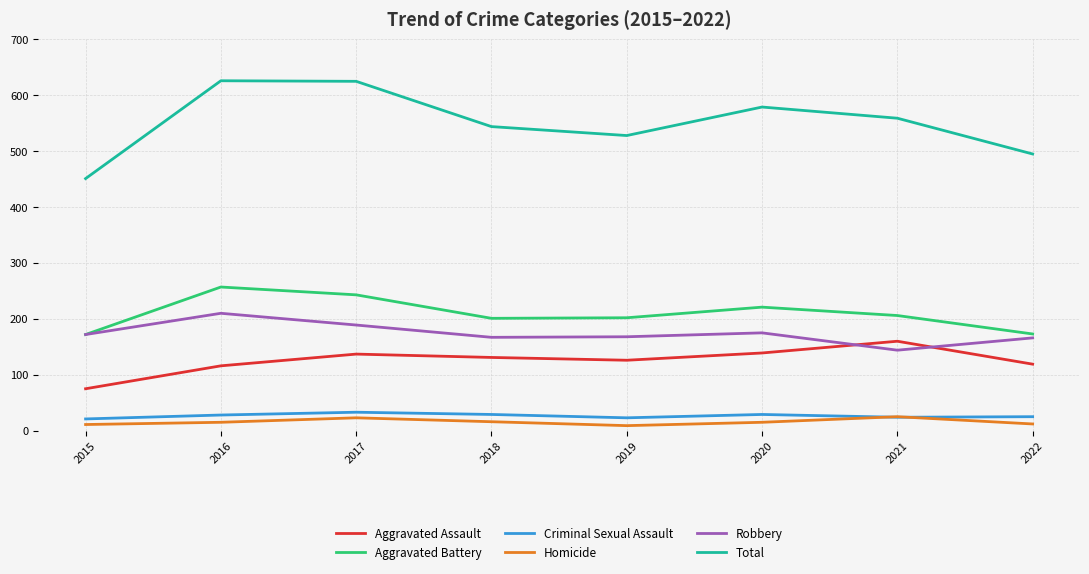

What is the approximate value of Aggravated Assault at 2022?

119